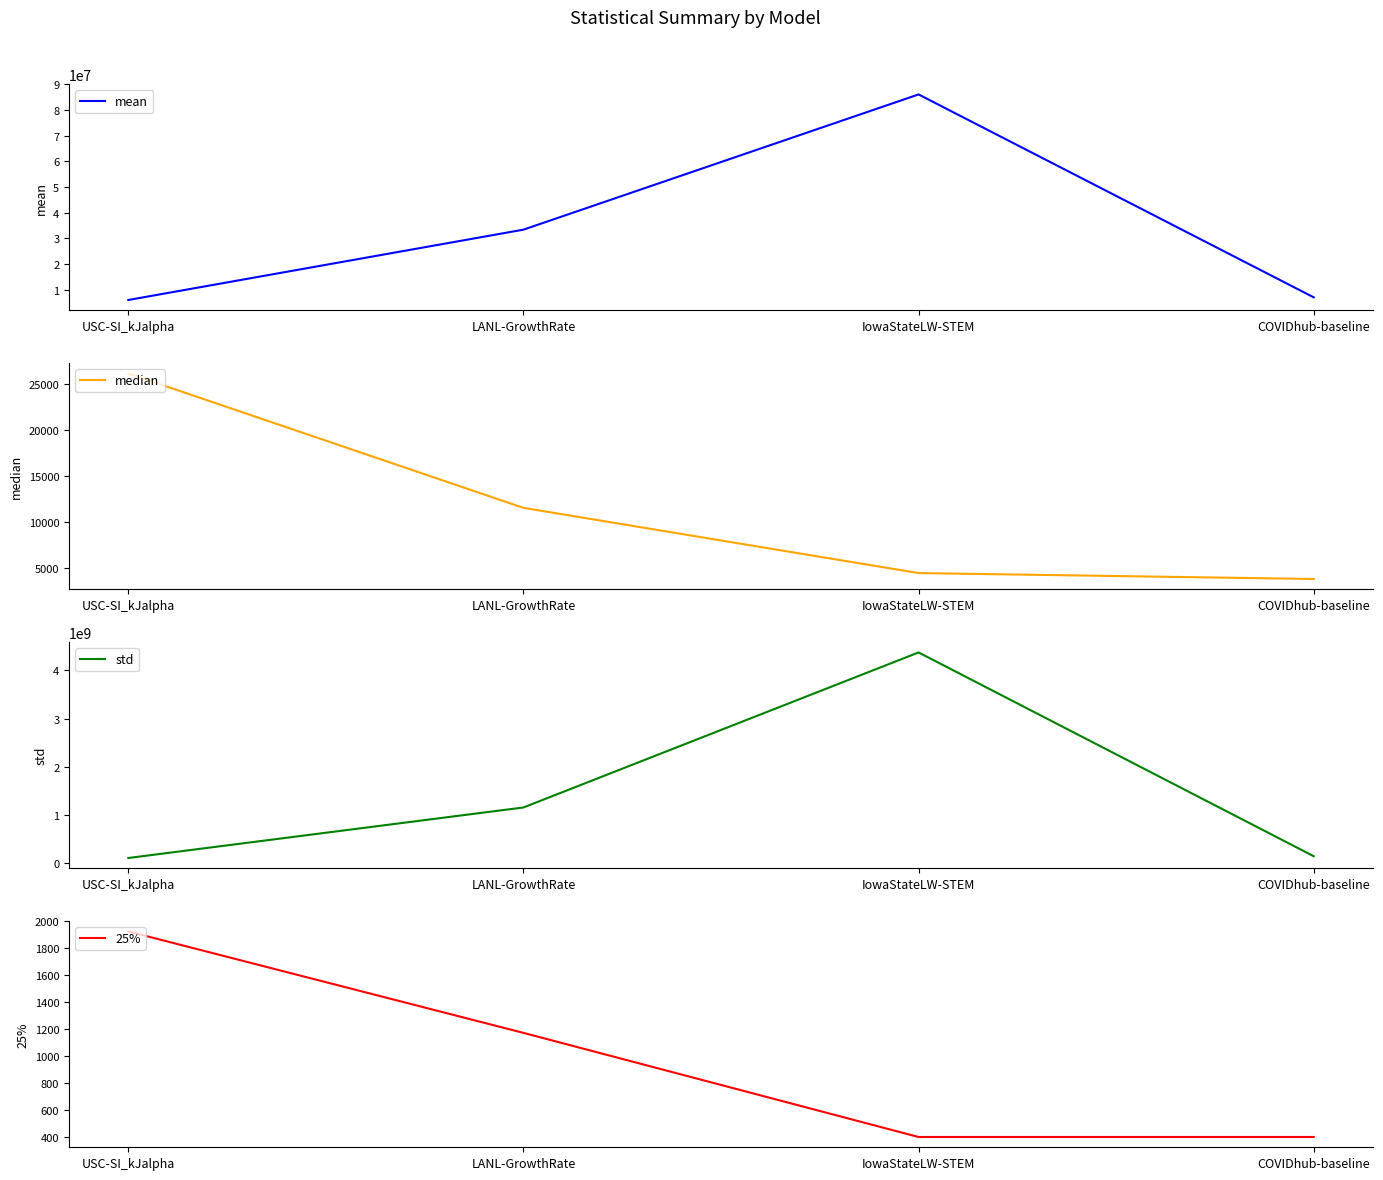

True or false: mean has a value of 33415063.0 at LANL-GrowthRate.

True